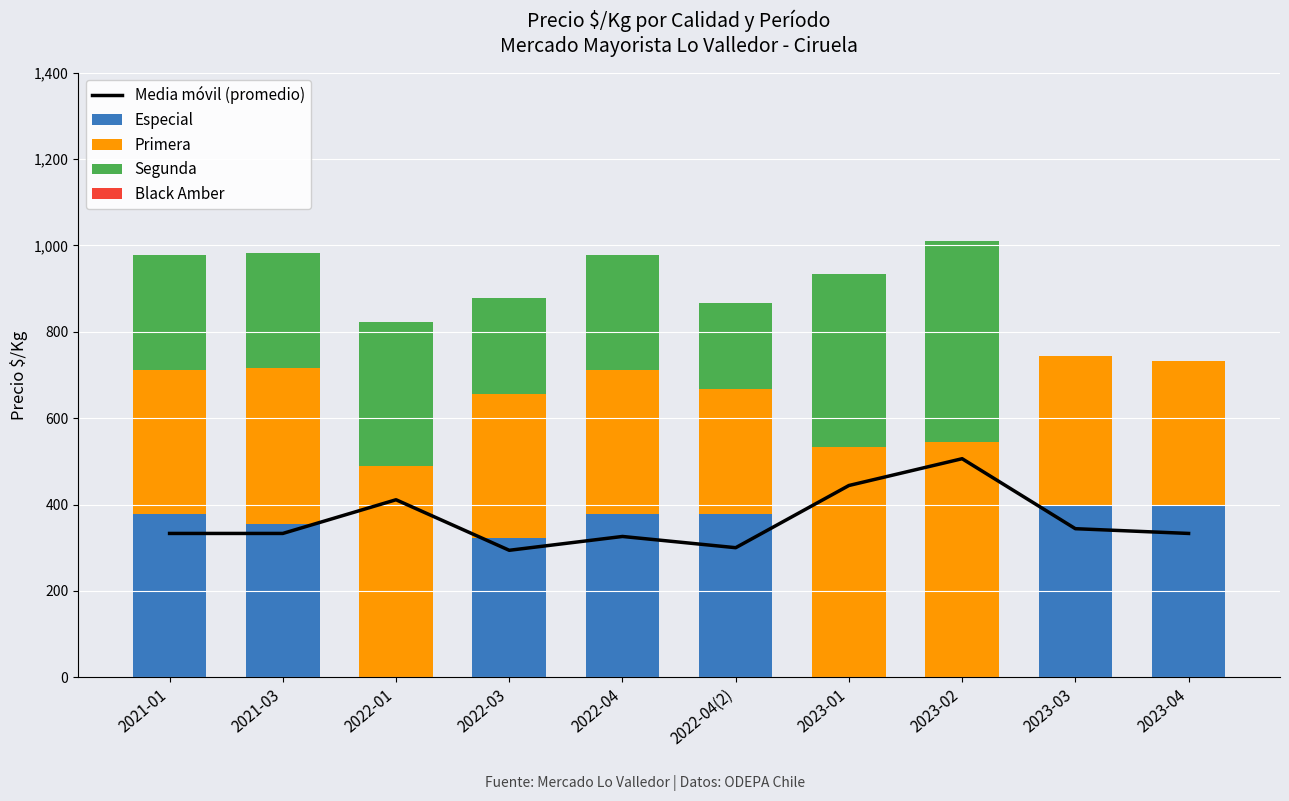

Where does the Especial series first go above 378?

2023-03